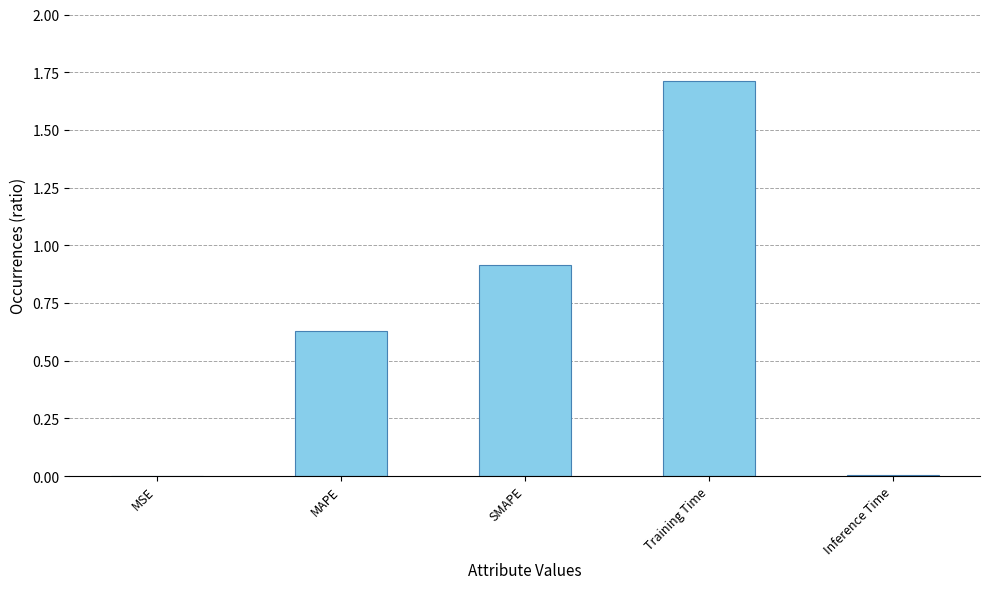

Between MAPE and Inference Time, which is larger?

MAPE